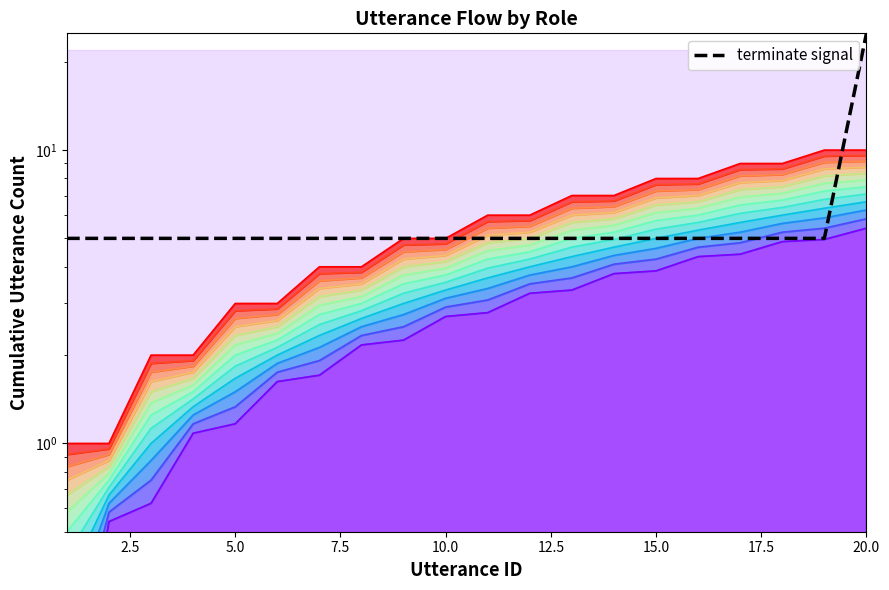

Does the chart display data point markers on the line(s)?

No